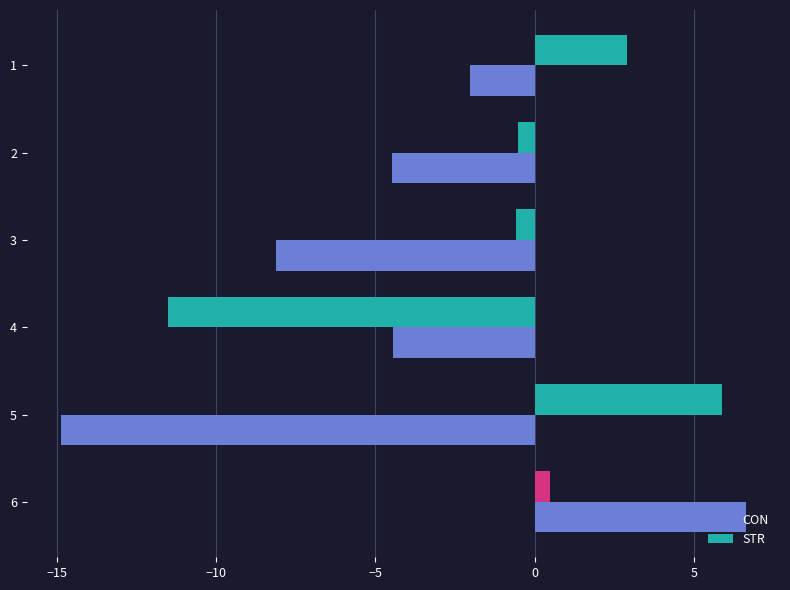

How many values in the STR series are below 0?

3